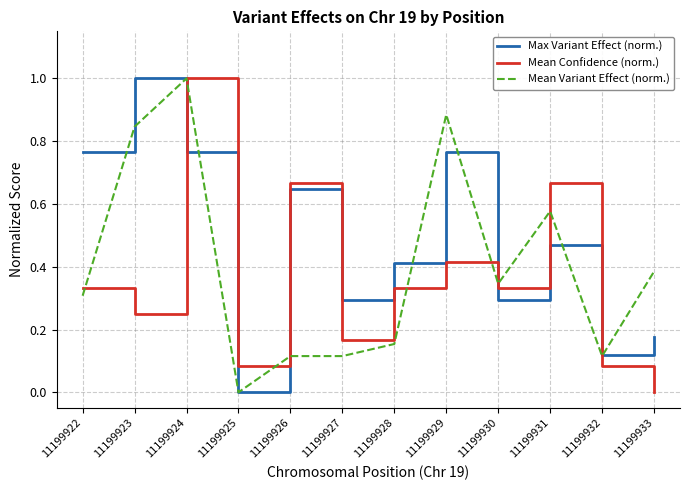

Which series has the largest total across all categories?

Max Variant Effect (norm.)